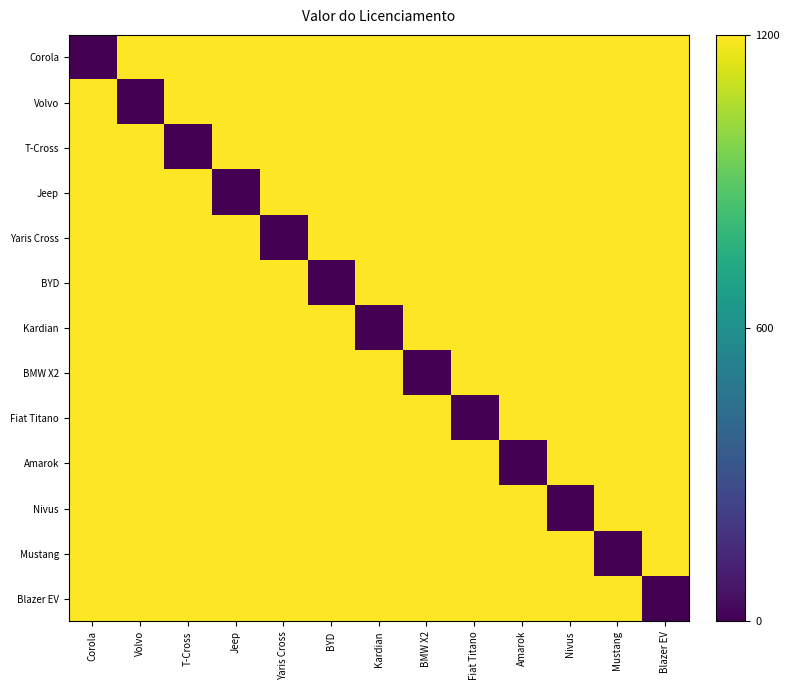

What is the total value across all series at Kardian?

14400